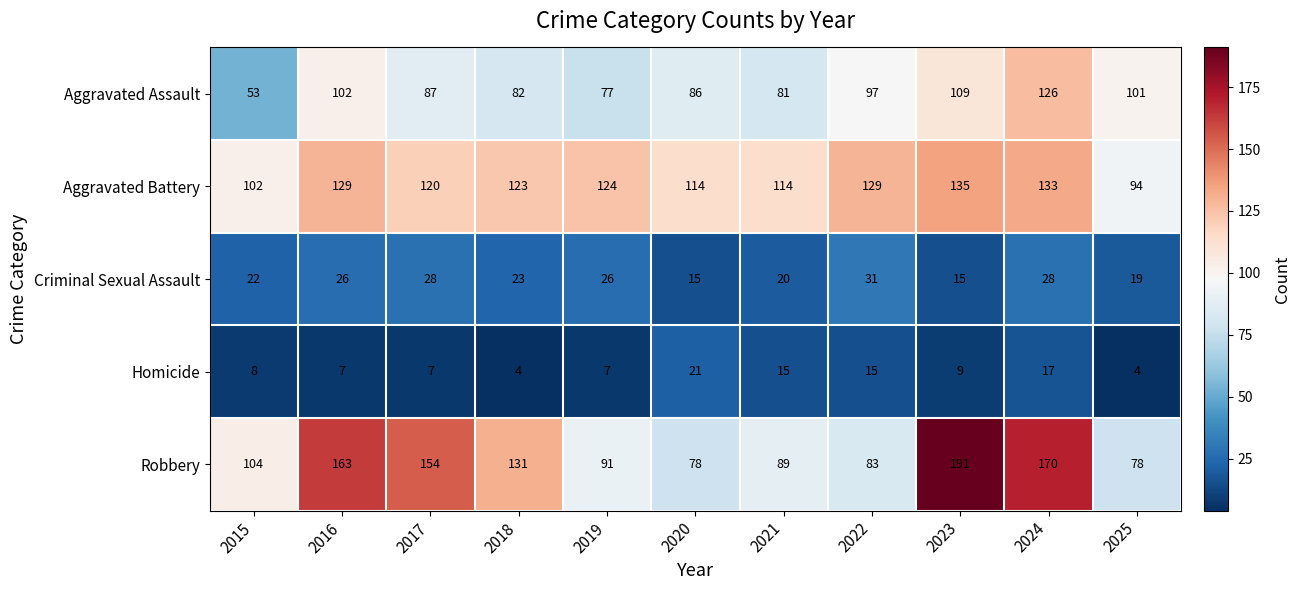

Which series has the largest total across all categories?

Robbery